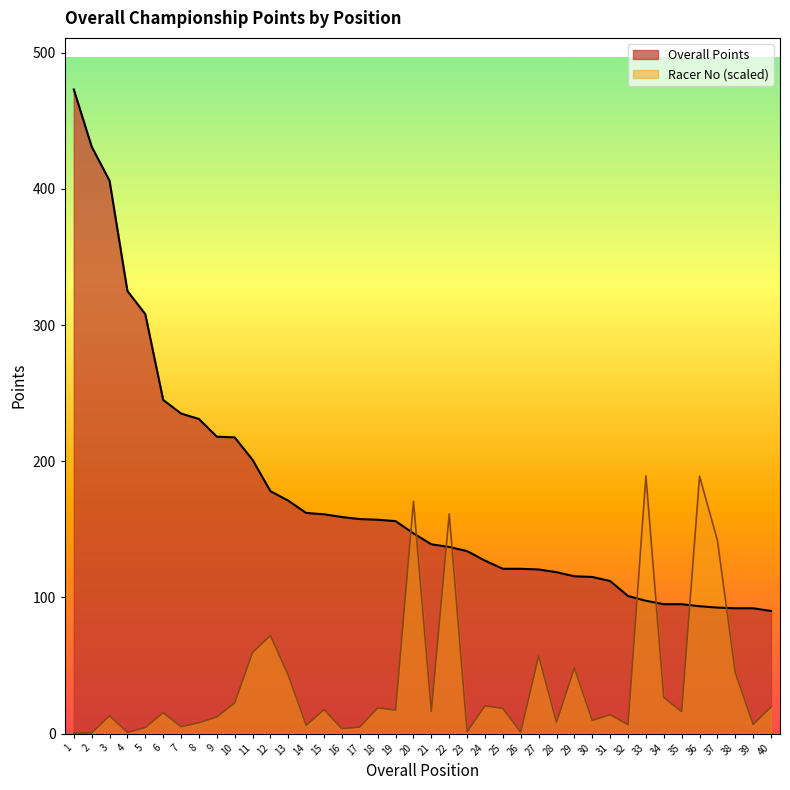

Where is the first local maximum for Racer No?

3